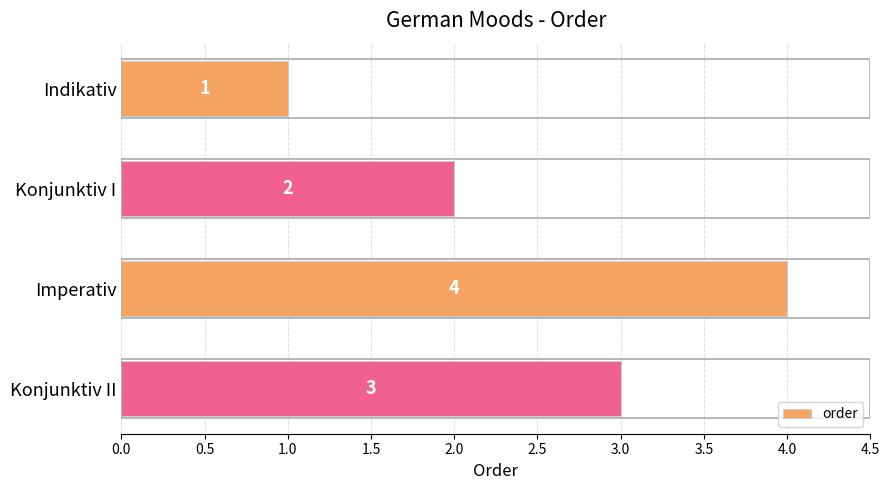

Where is the data nearest to the value 2?

Konjunktiv I